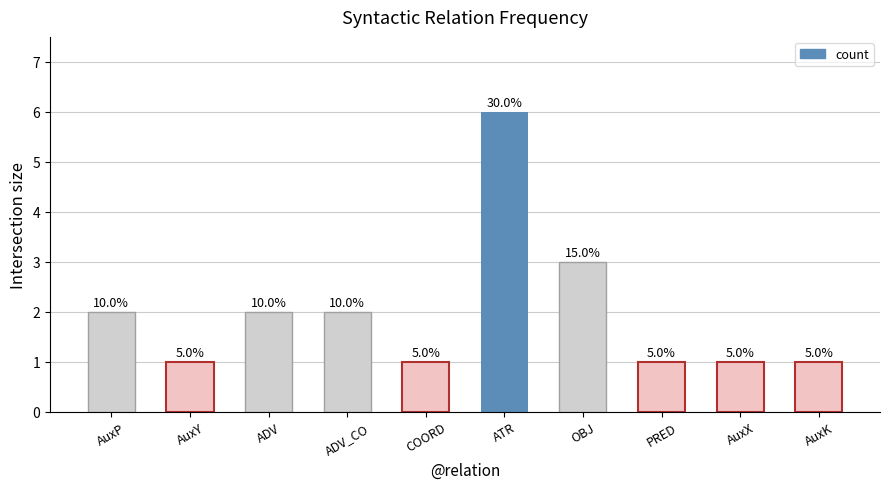

How many bars are there in total?

10